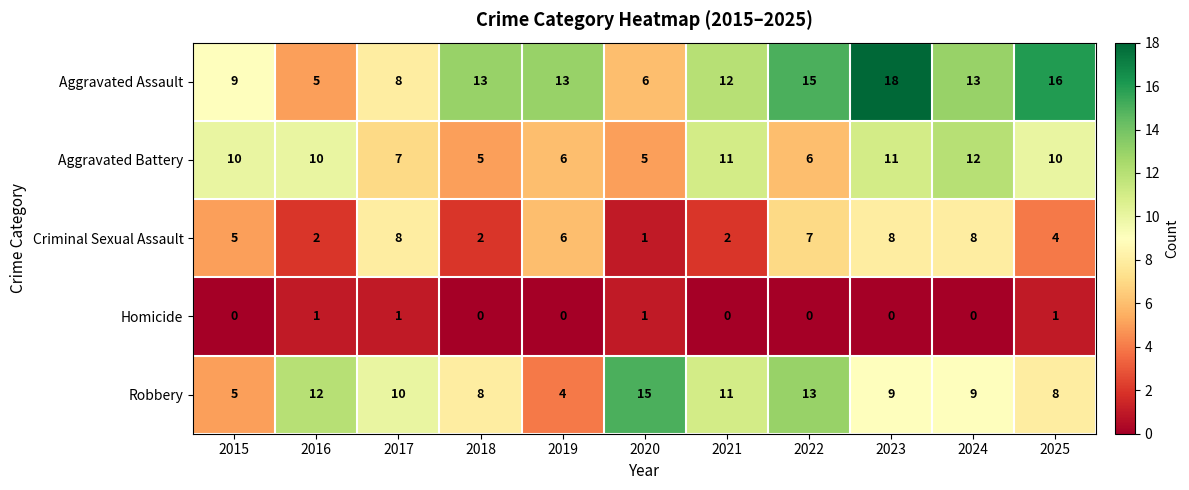

At which category is the sum across all series the highest?

2023